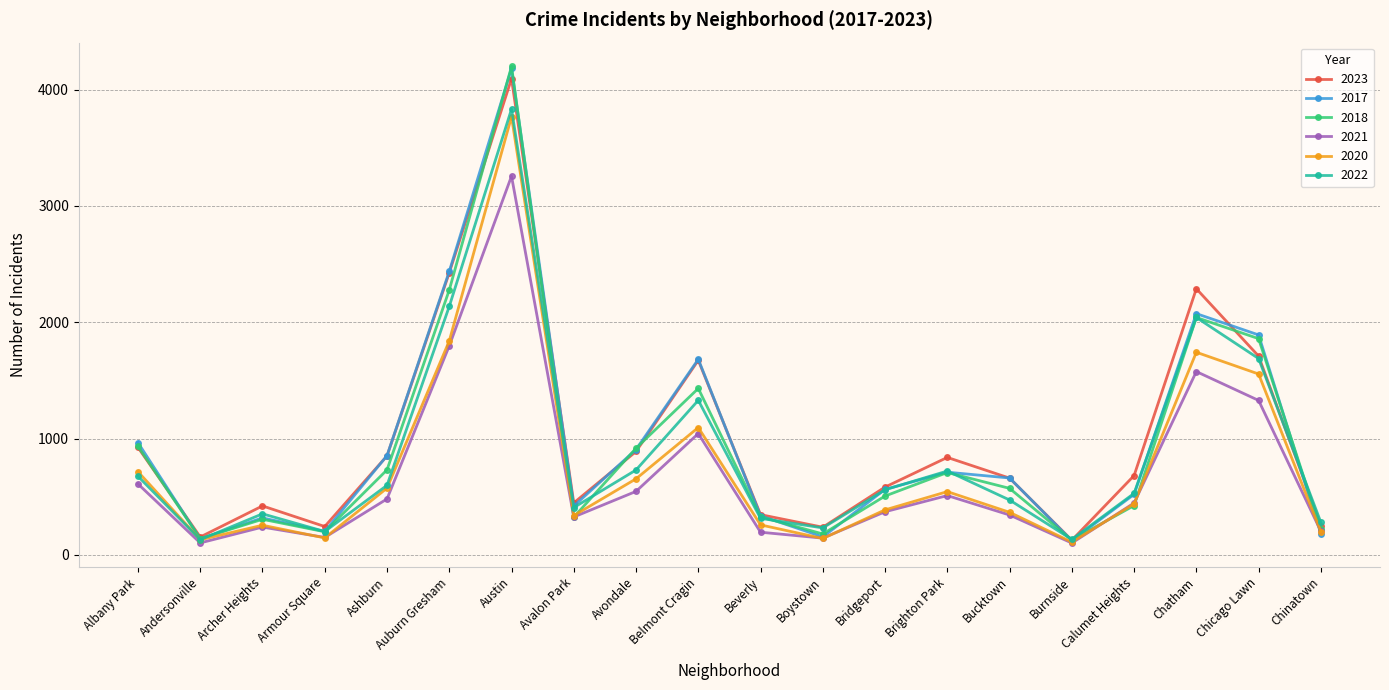

What is the sum of the 2023 values at Chinatown and Boystown?

490